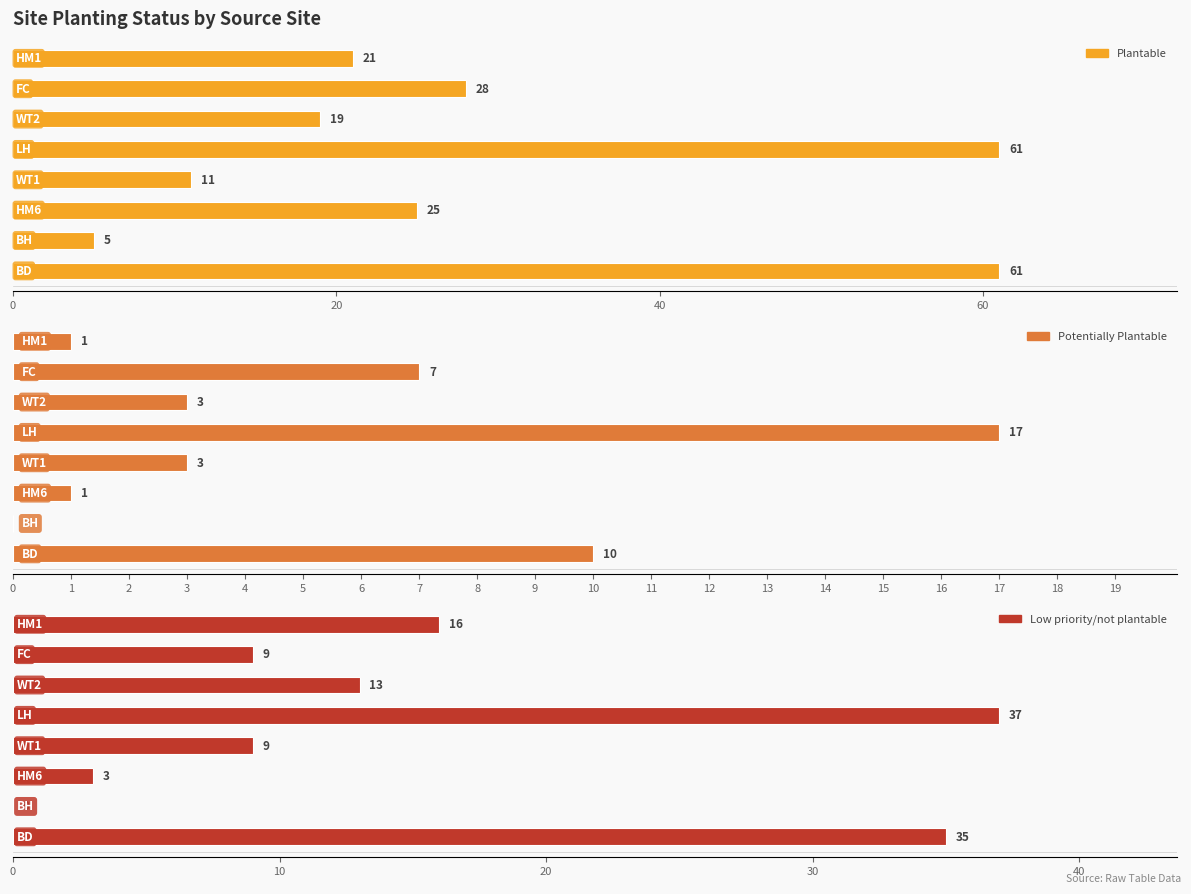

How many bars are there in each group?

3